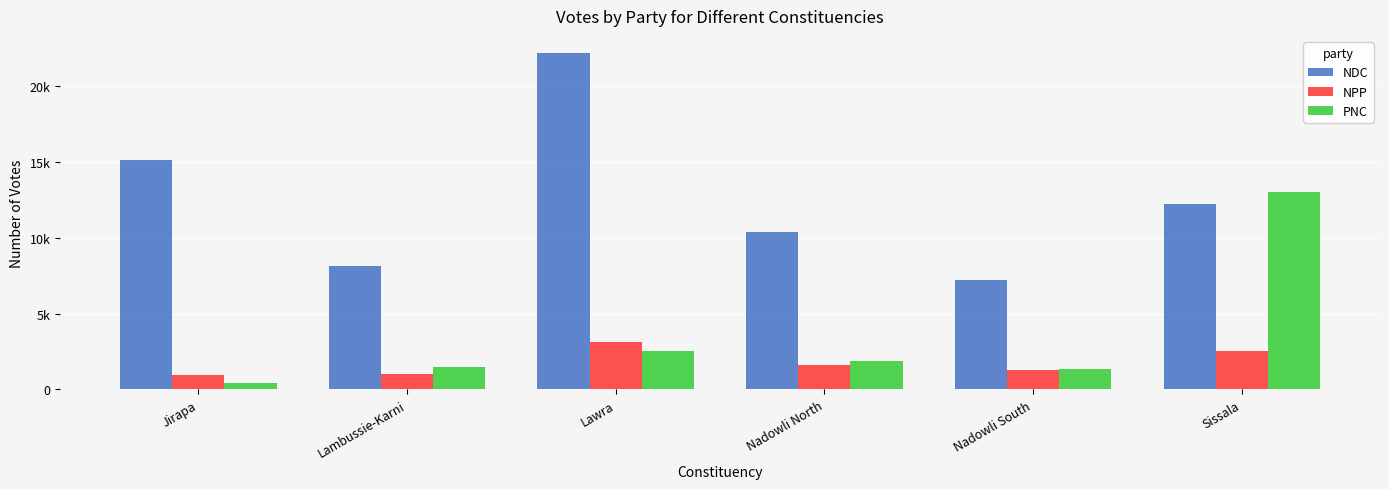

Are the bars horizontal?

No